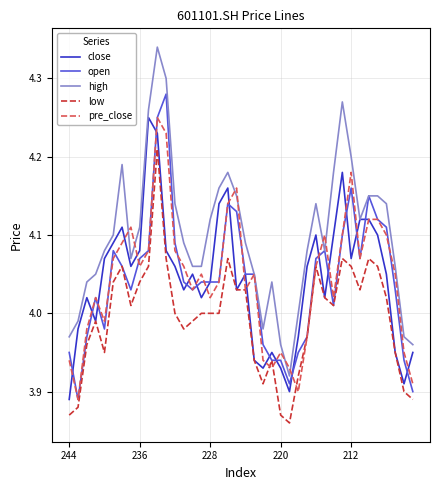

How many values in the pre_close series exceed 4?

28